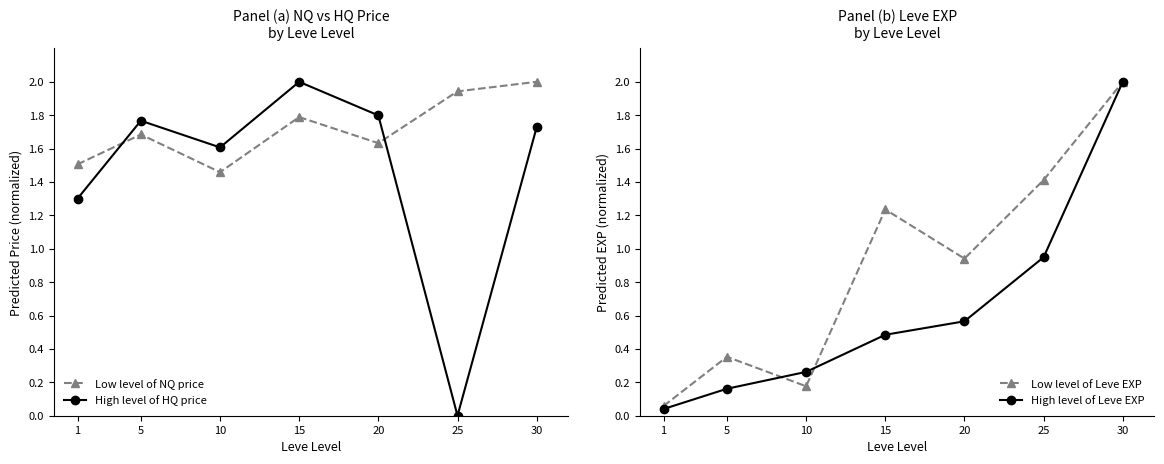

True or false: Low level of Leve EXP and High level of Leve EXP cross at least once.

True